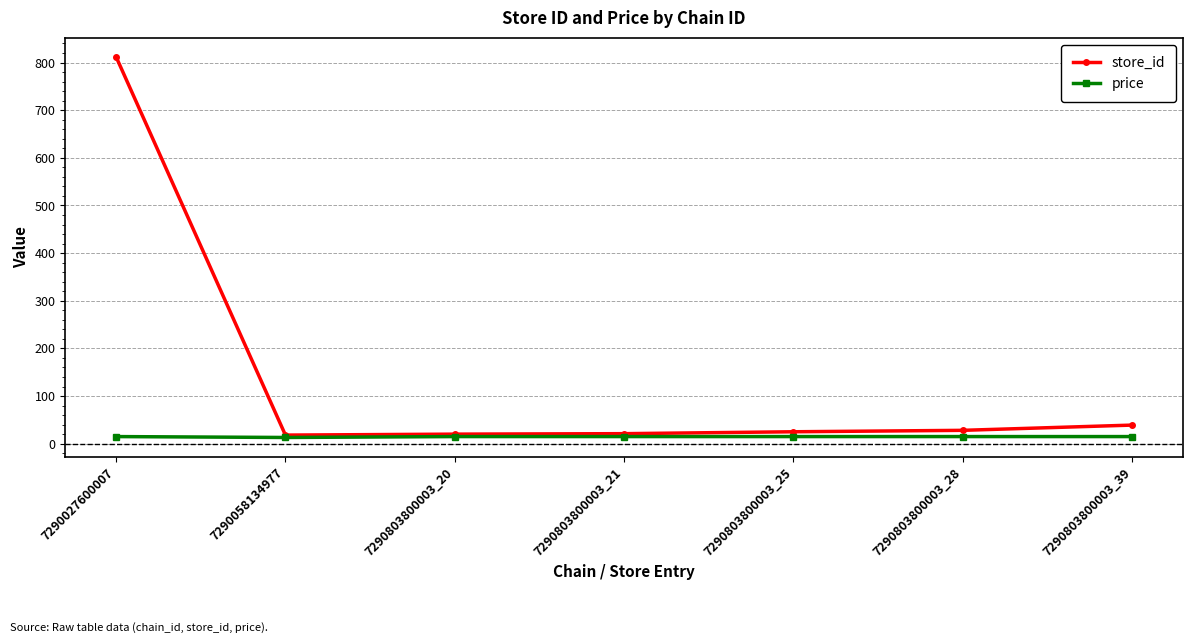

At which label is store_id closest to 415?

7290803800003_39